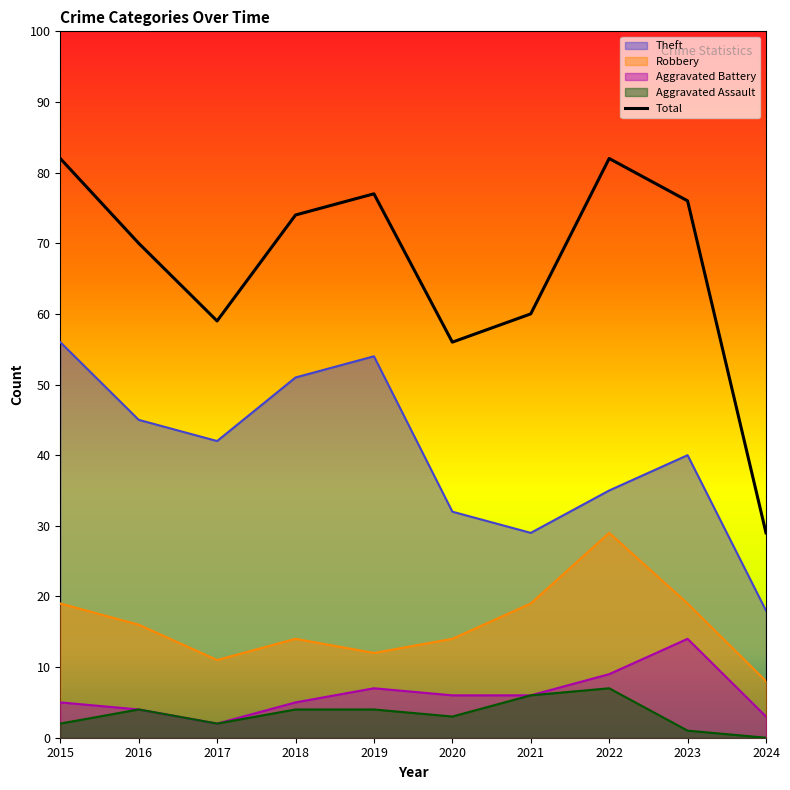

At which label does Theft first exceed 42?

2015